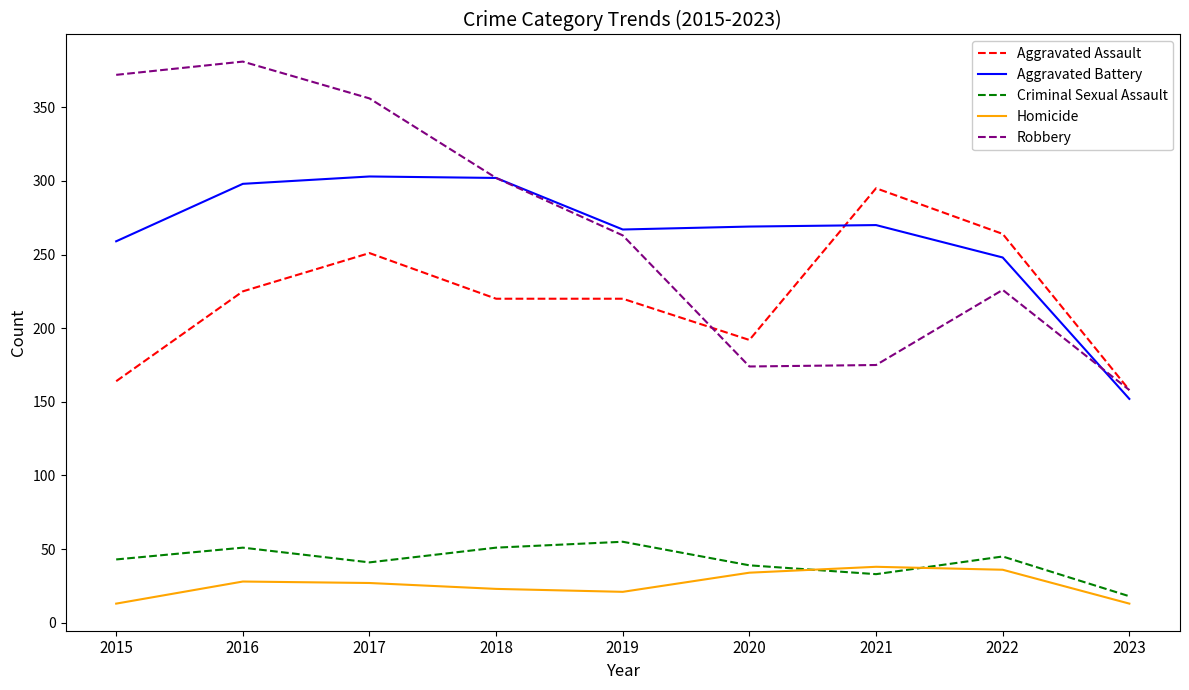

The value of Aggravated Battery at 2020 is 360. True or false?

False